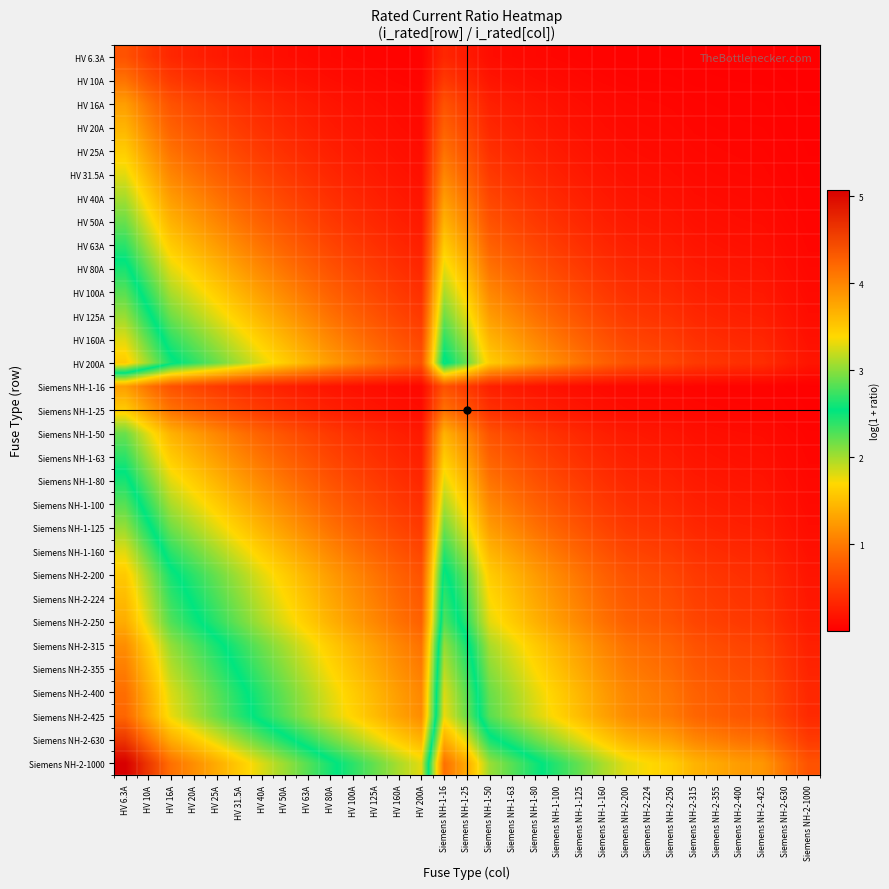

Rank the series by their maximum value, from highest to lowest.

Siemens NH-2-1000, Siemens NH-2-630, Siemens NH-2-425, Siemens NH-2-400, Siemens NH-2-355, Siemens NH-2-315, Siemens NH-2-250, Siemens NH-2-224, HV 200A, Siemens NH-2-200, HV 160A, Siemens NH-1-160, HV 125A, Siemens NH-1-125, HV 100A, Siemens NH-1-100, HV 80A, Siemens NH-1-80, HV 63A, Siemens NH-1-63, HV 50A, Siemens NH-1-50, HV 40A, HV 31.5A, HV 25A, Siemens NH-1-25, HV 20A, HV 16A, Siemens NH-1-16, HV 10A, HV 6.3A